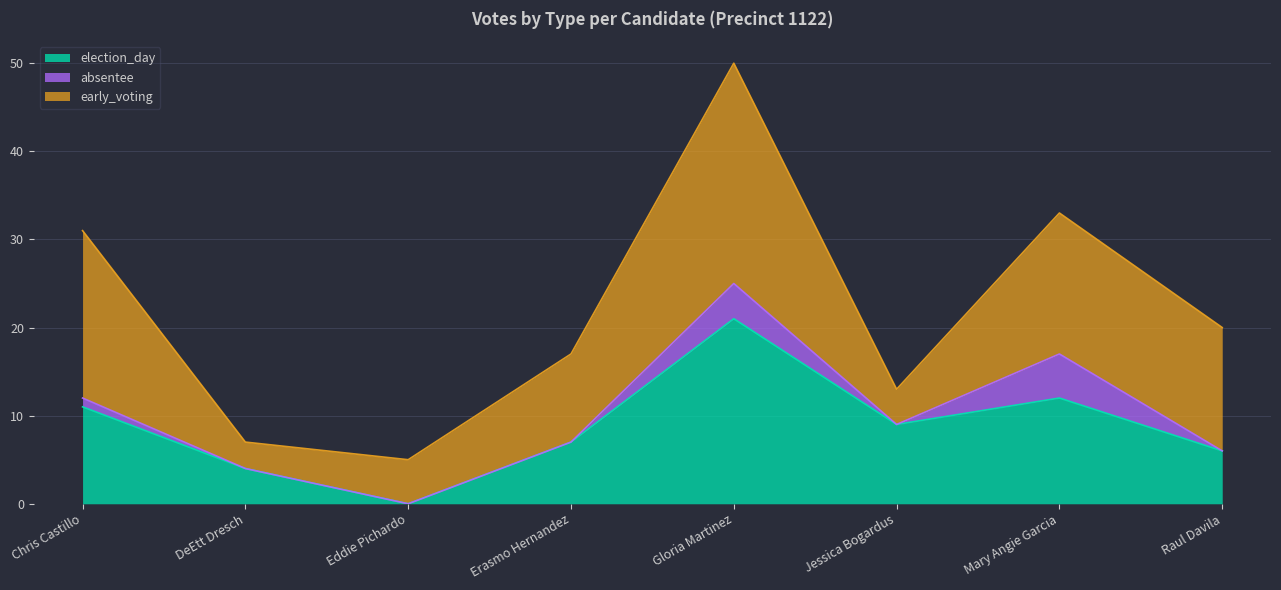

What is the difference between the second highest and second lowest values in the absentee series?

4